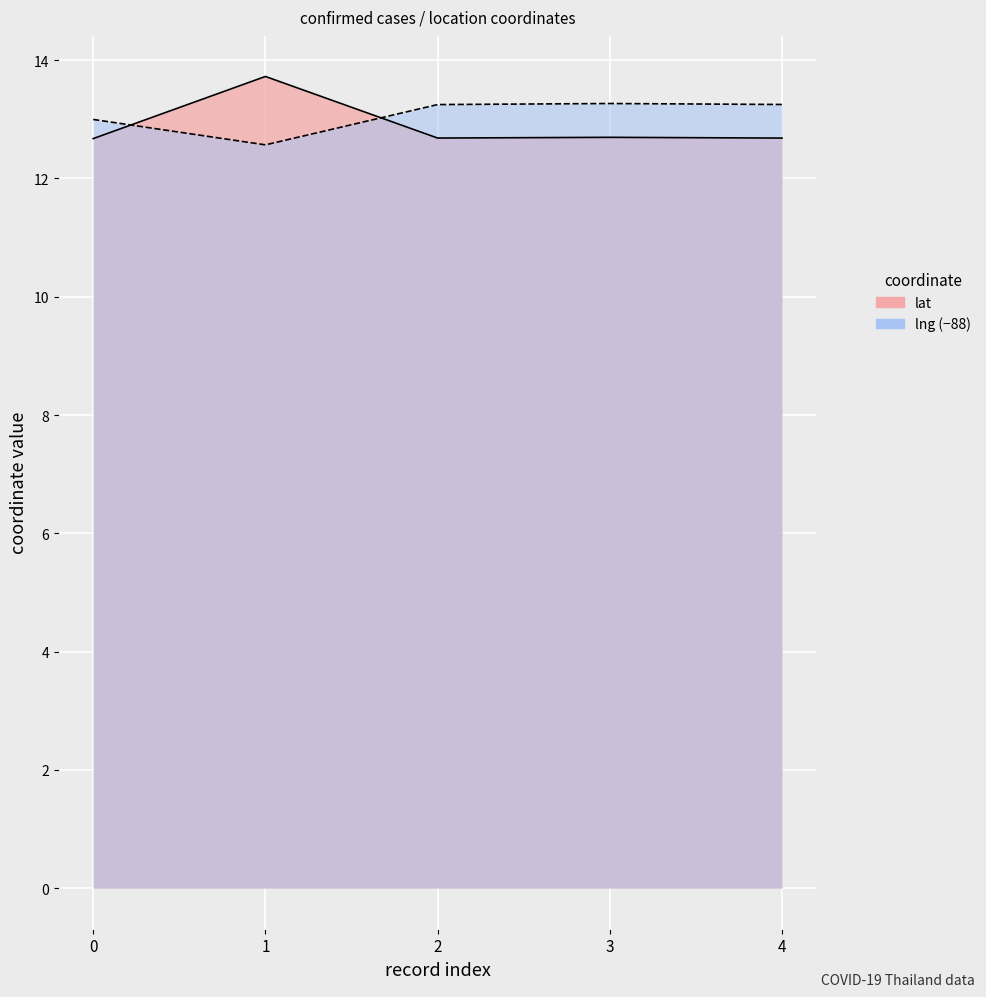

Between 0 and 3, which series saw the biggest shift?

lng